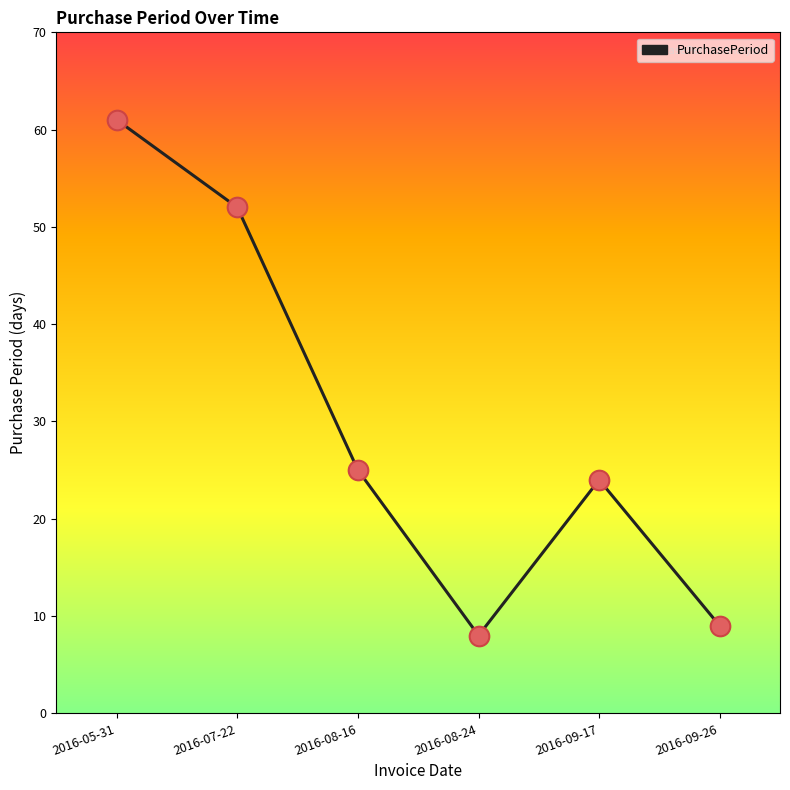

Approximately how many times larger is the value at 2016-07-22 compared to 2016-08-16?

2.1